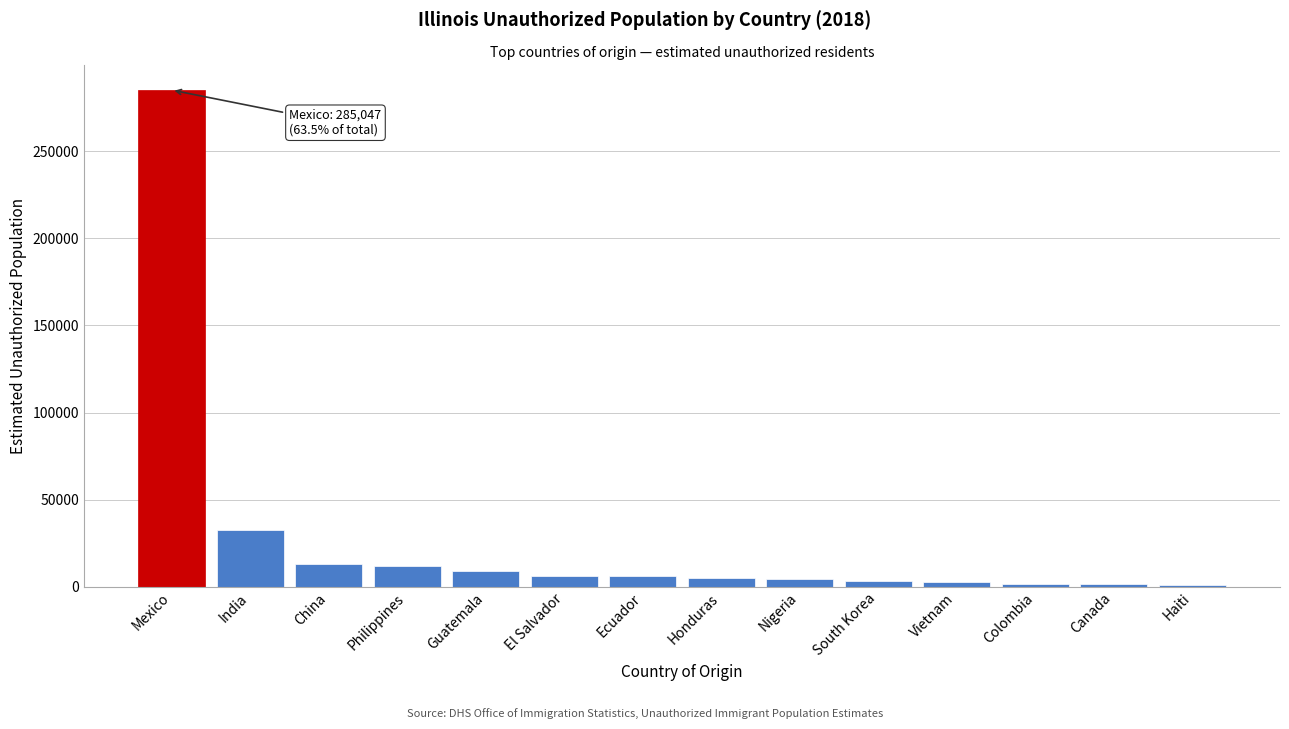

What is the label of the 1st bar from the left?

Mexico